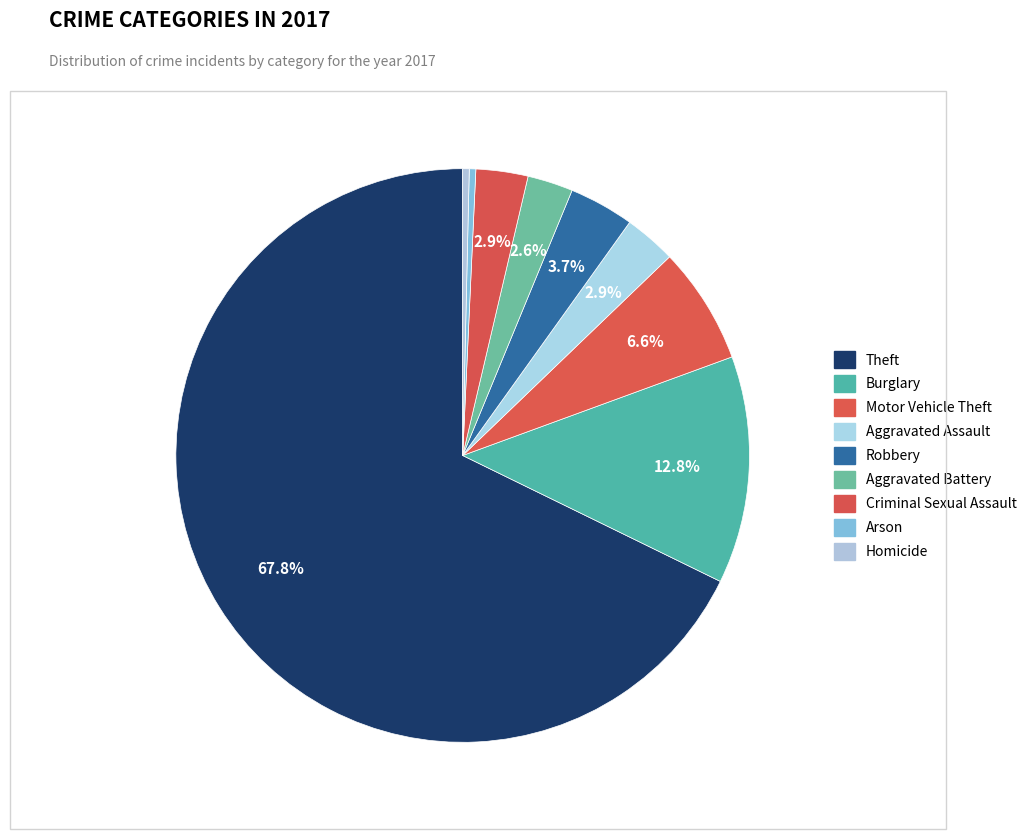

Count the number of slices in the pie.

9